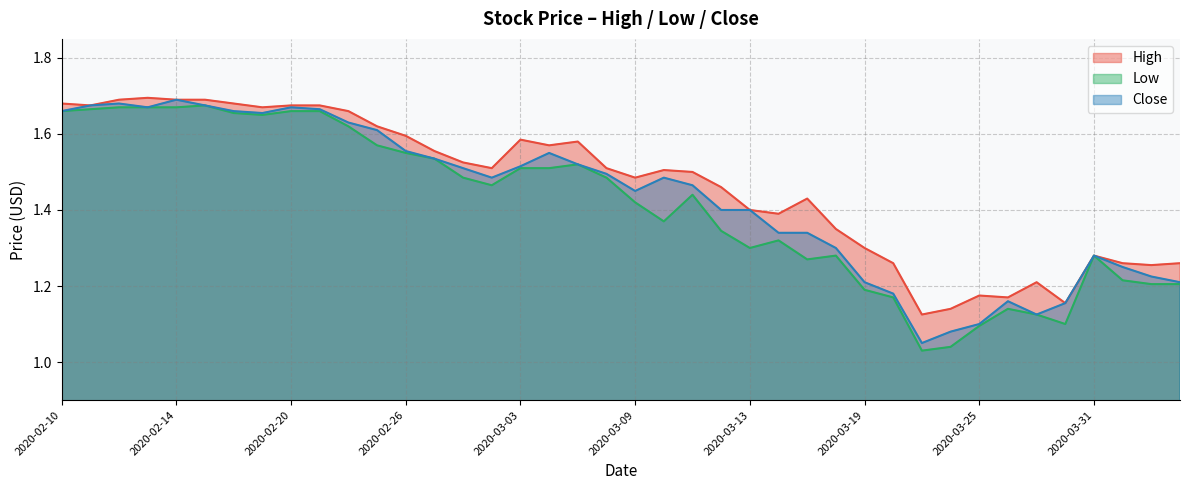

Does the chart have visible grid lines?

Yes